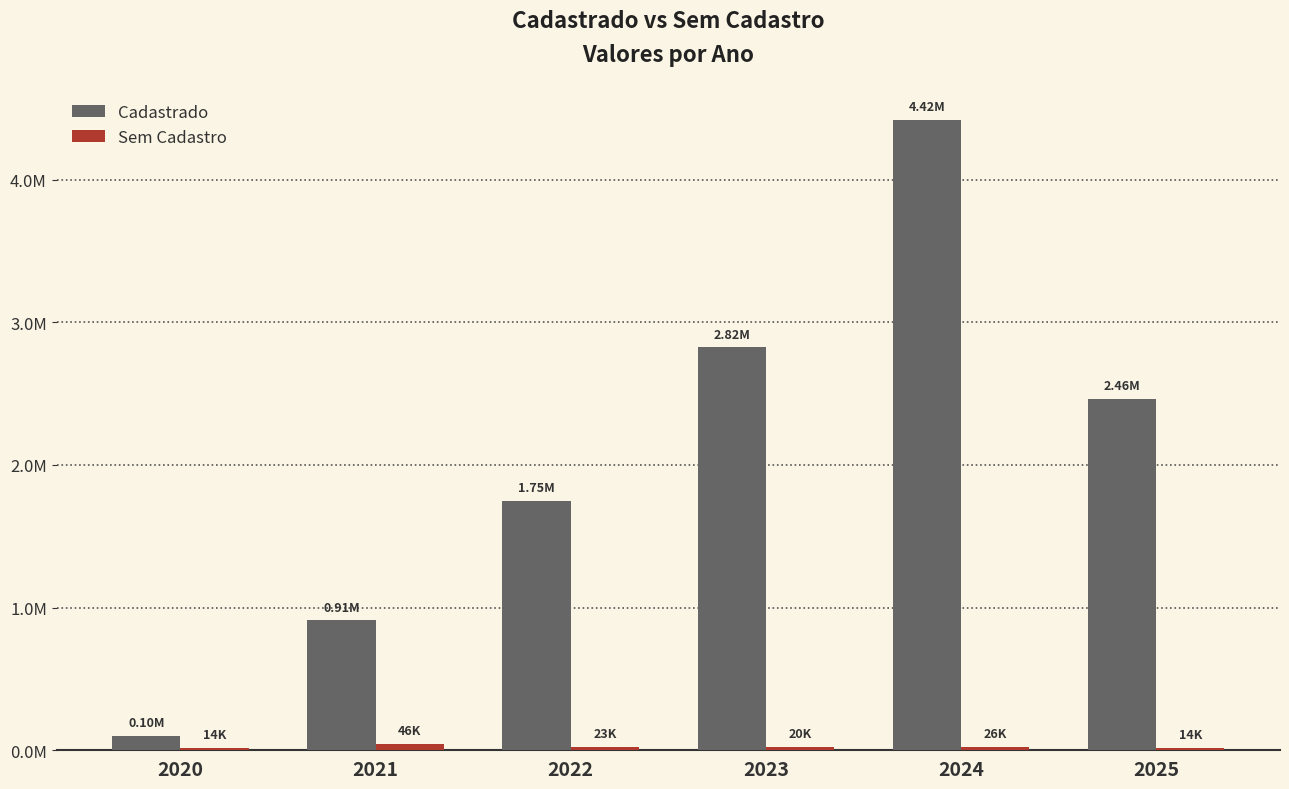

List the series in order of their peak value, highest first.

Cadastrado, Sem Cadastro